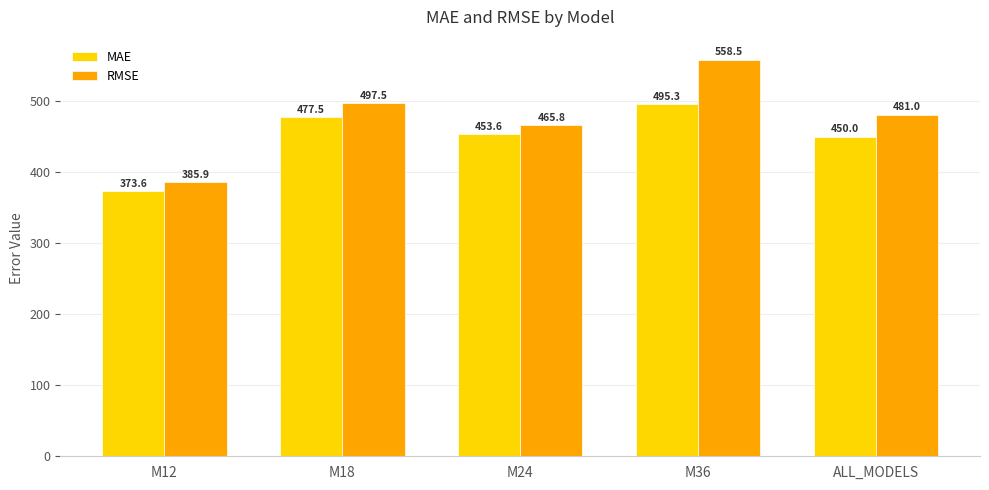

What is the label of the 2nd bar from the left?

M18